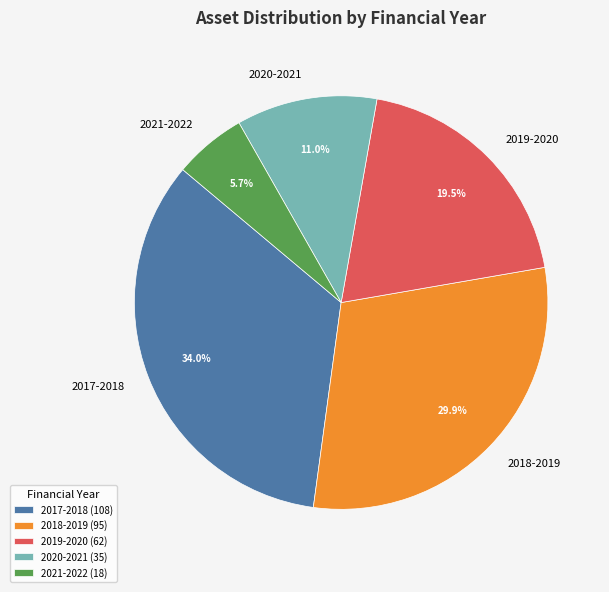

To the nearest percent, what is the difference between the 2018-2019 and 2017-2018 slice percentages?

4%